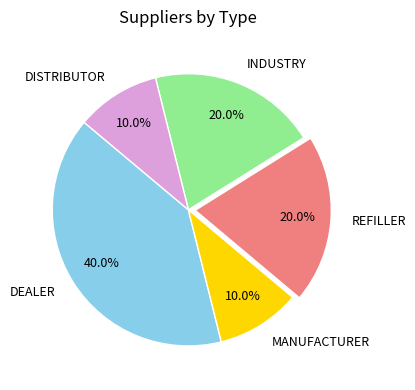

What percentage do DISTRIBUTOR and REFILLER together represent?

30.0%